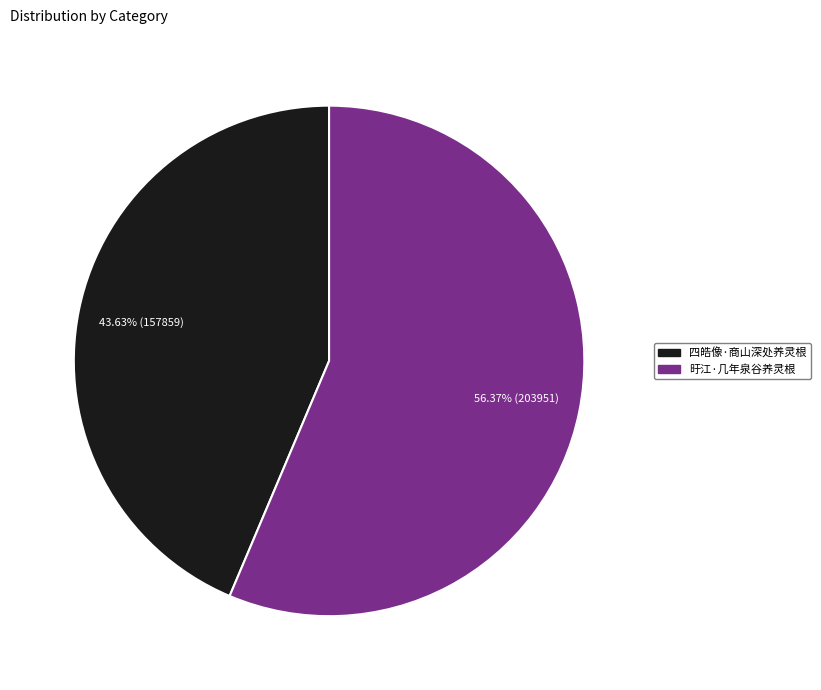

What percentage is the 四皓像·商山深处养灵根 slice, to the nearest percent?

44%